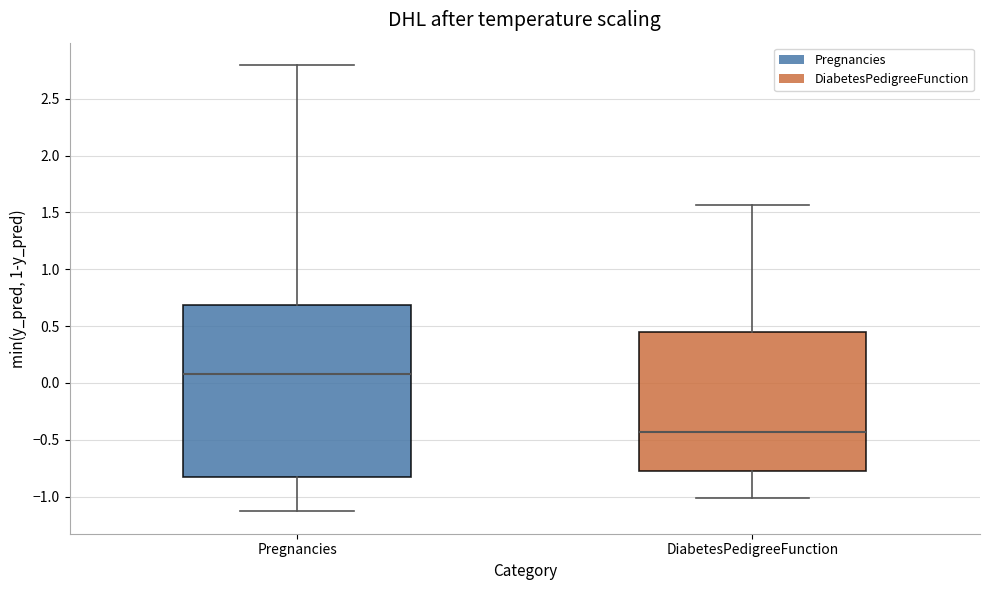

Where is the lower edge of the box for Pregnancies on the y-axis? The values are not printed on the chart, so give them approximately, as read against the axis.

-0.85